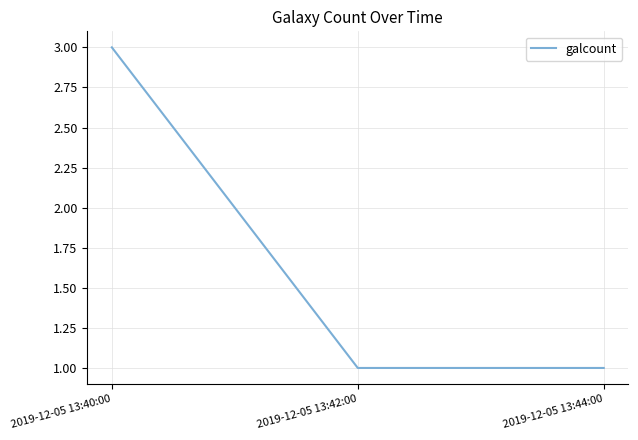

Reading left to right, list all the values displayed in this chart.

3	1	1